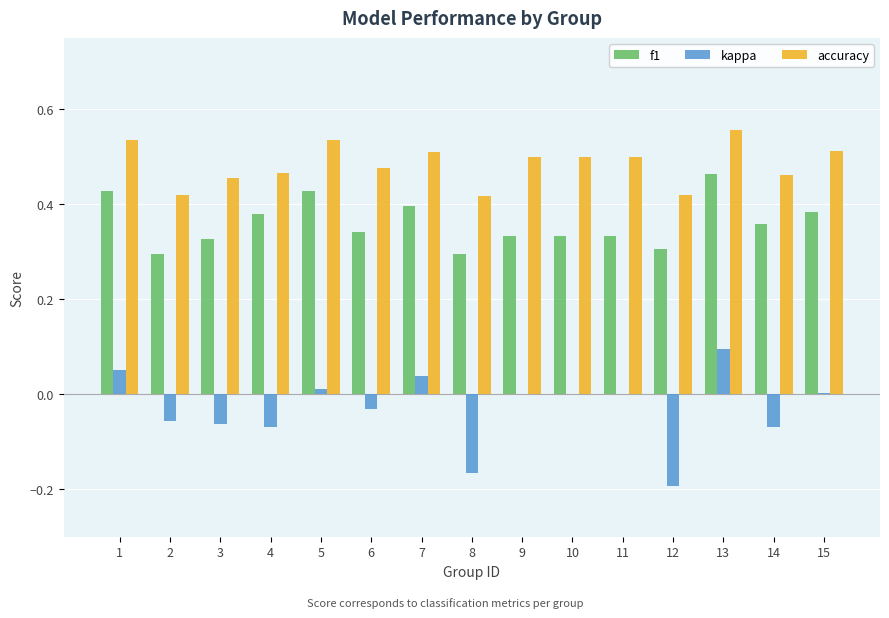

What is the sum of all accuracy values?

7.3